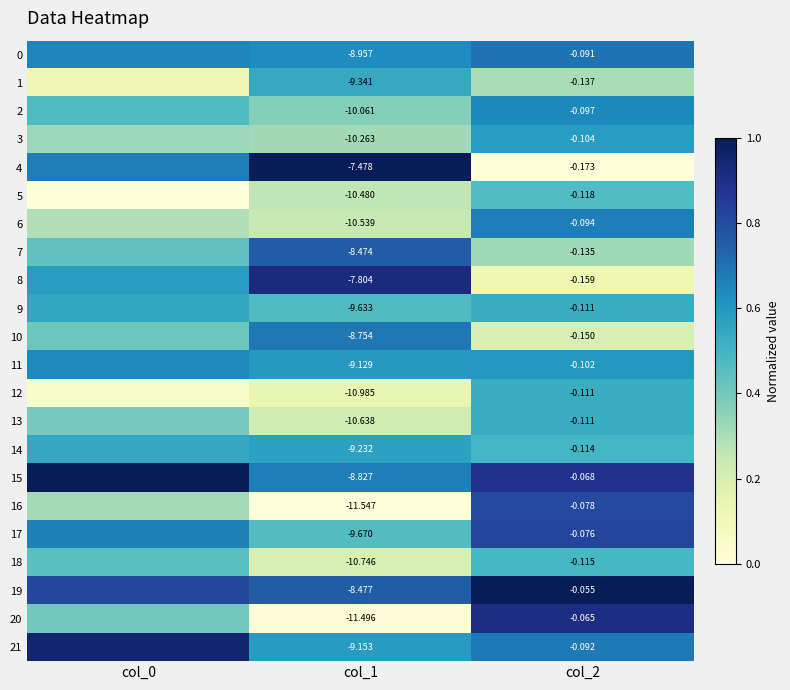

What is the lowest value of the 6 series?

0.2